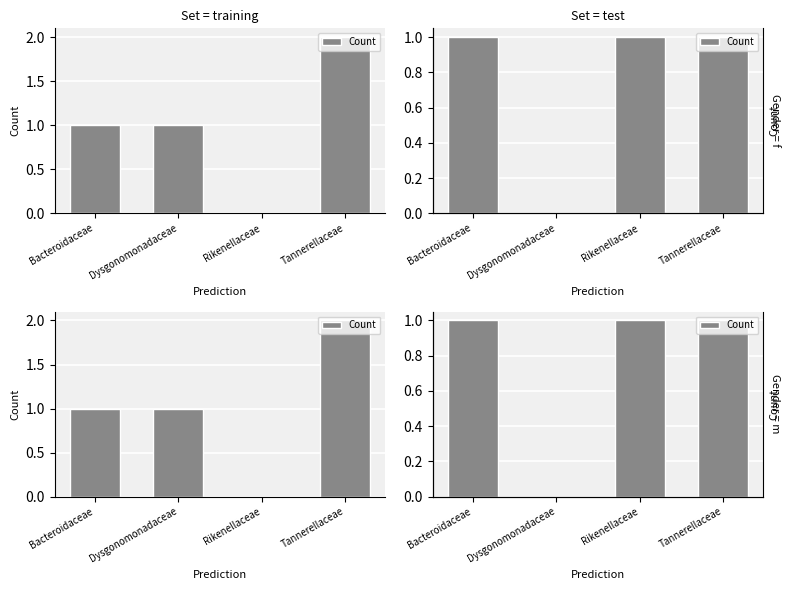

How many values are between 1 and 2?

3